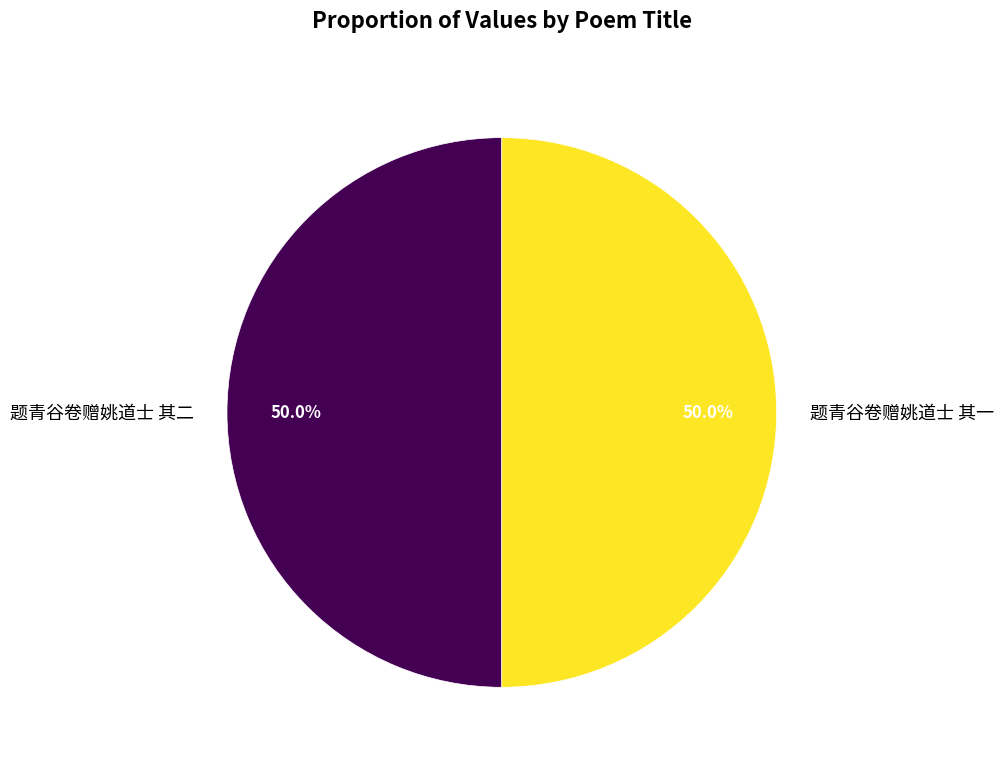

How many slices are in this pie chart?

2